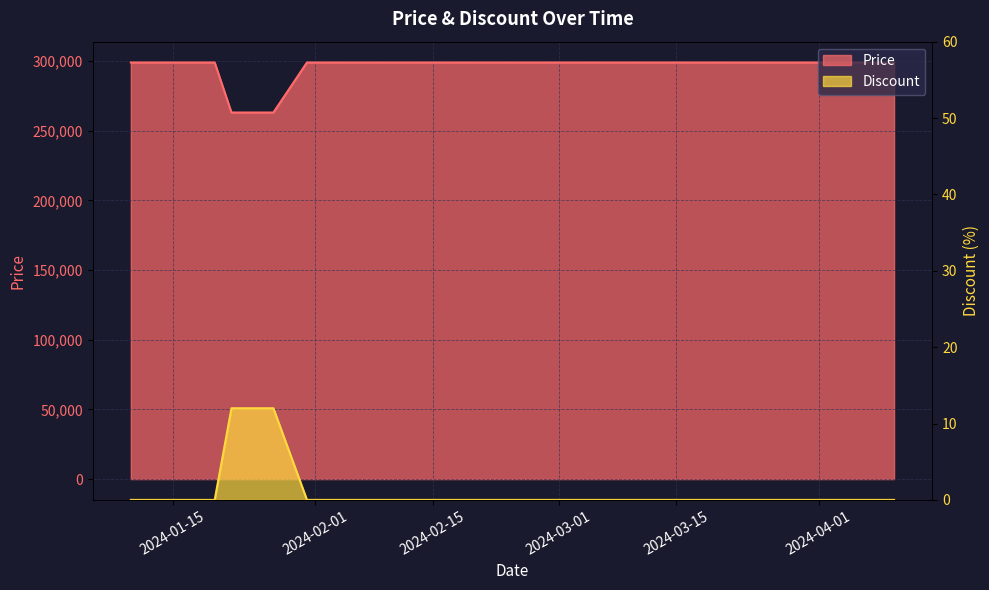

How many data points does each series have?

20